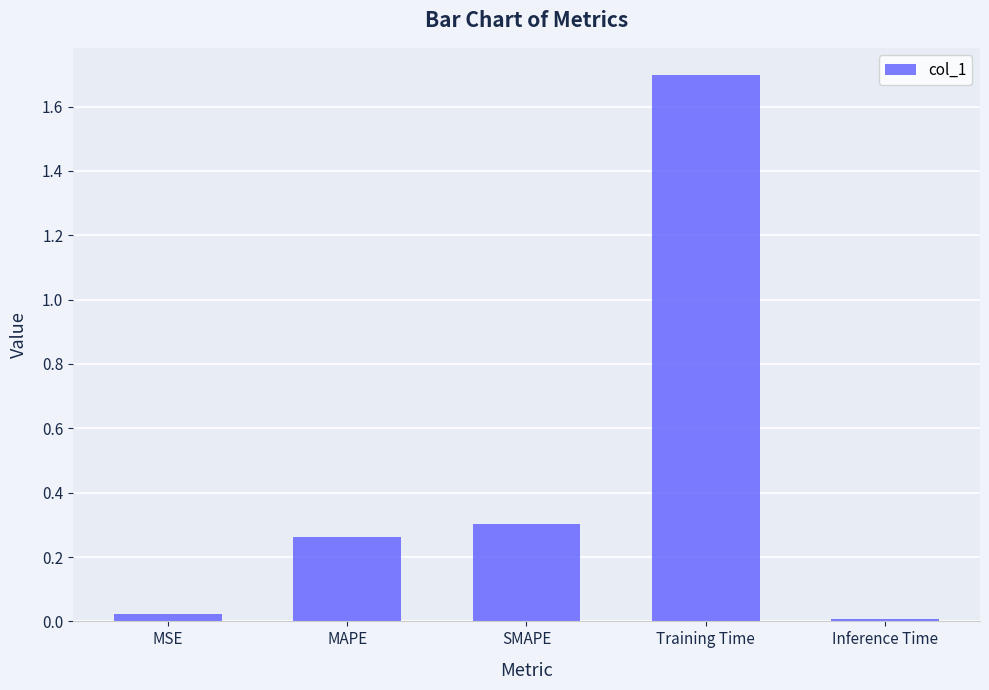

List the labels in order of value, largest first.

Training Time, SMAPE, MAPE, MSE, Inference Time